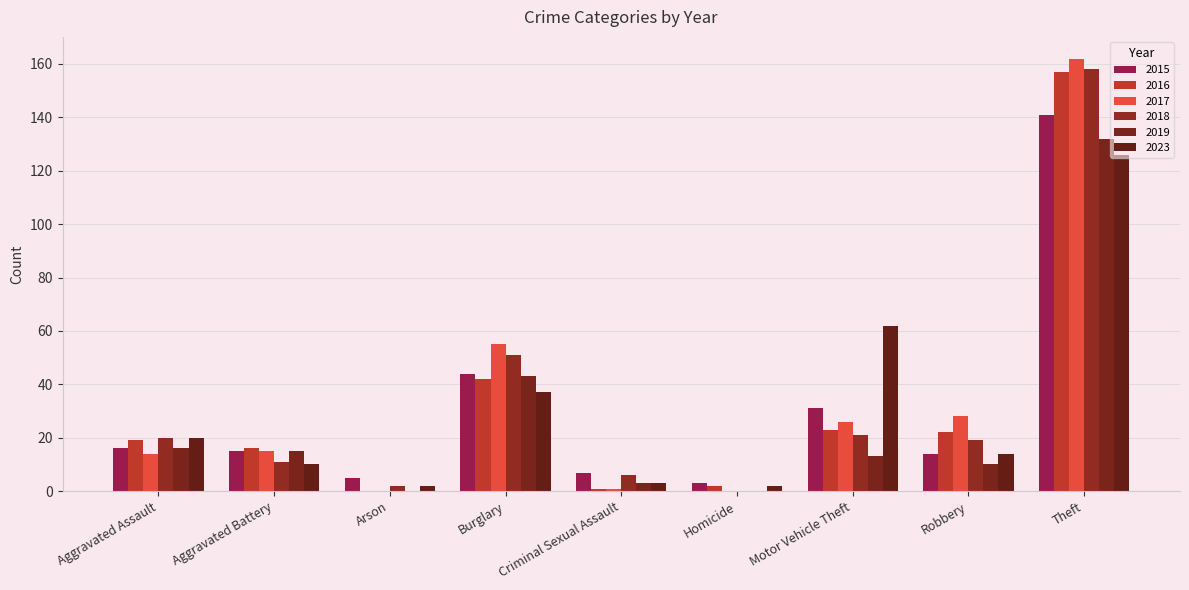

Count the number of data series in this chart.

6